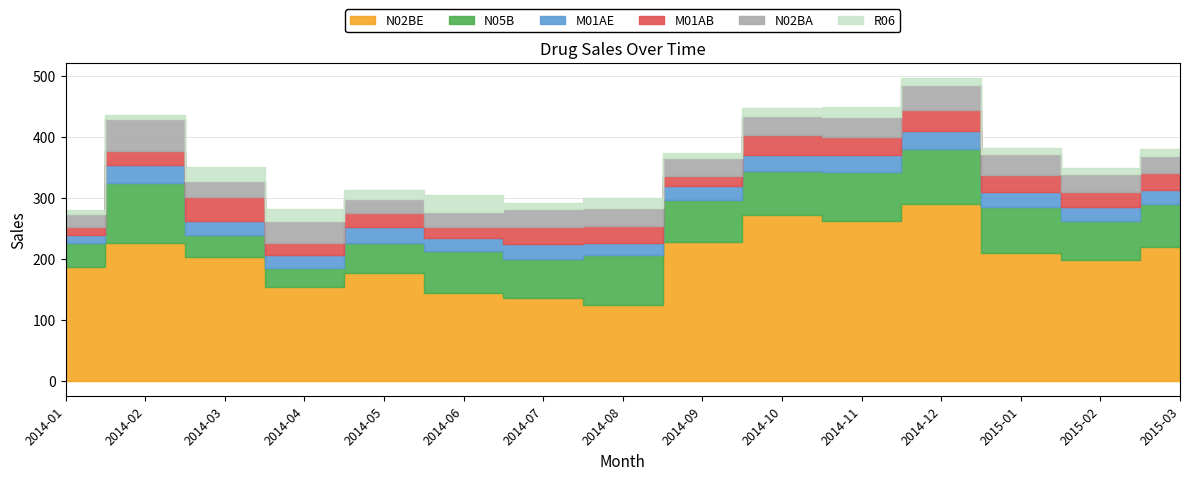

What is the sum of the N02BA values at 2014-06 and 2014-12?

65.1